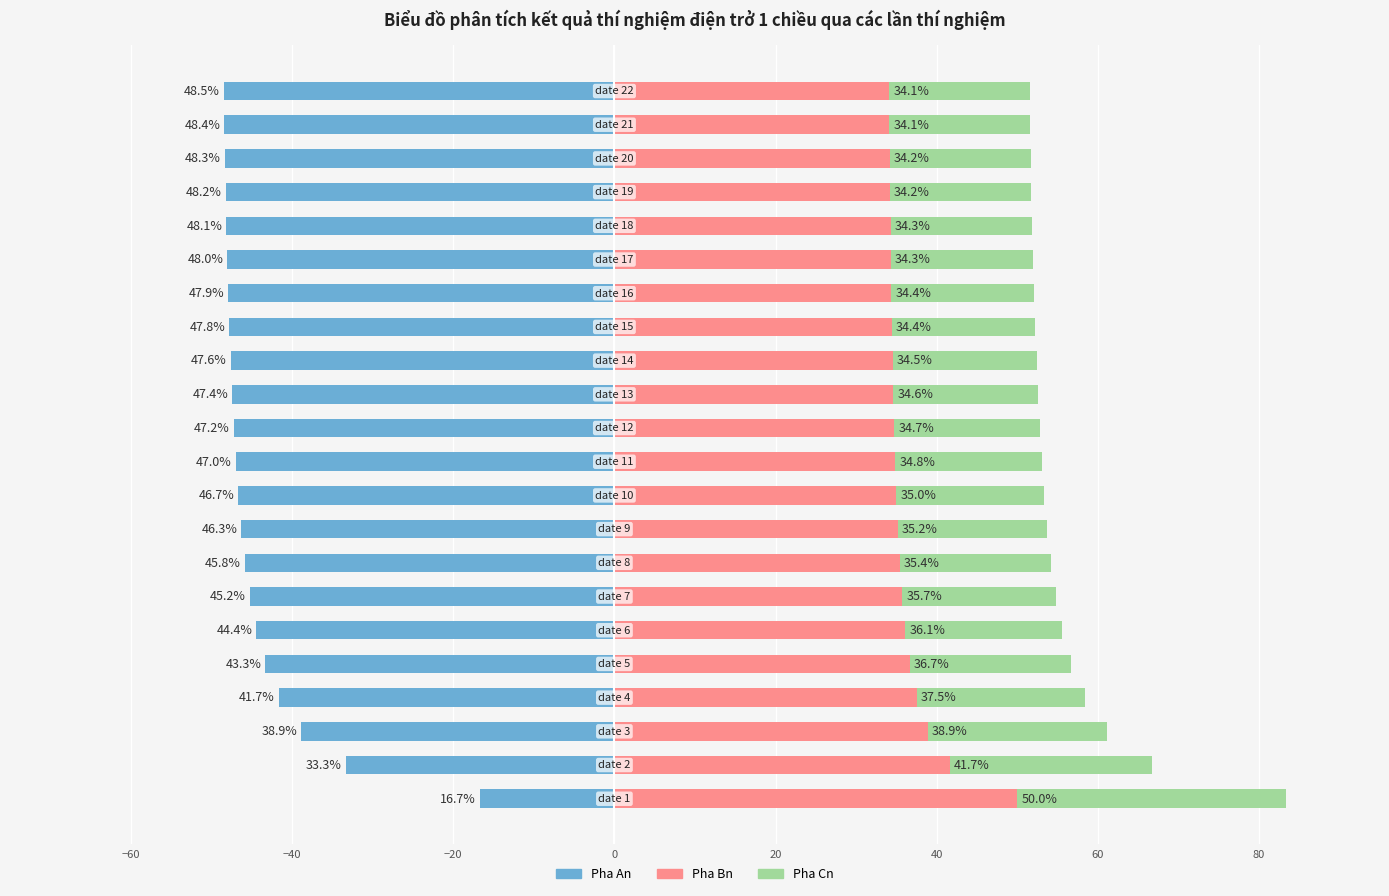

List the series in order of their peak value, highest first.

Pha Bn, Pha Cn, Pha An